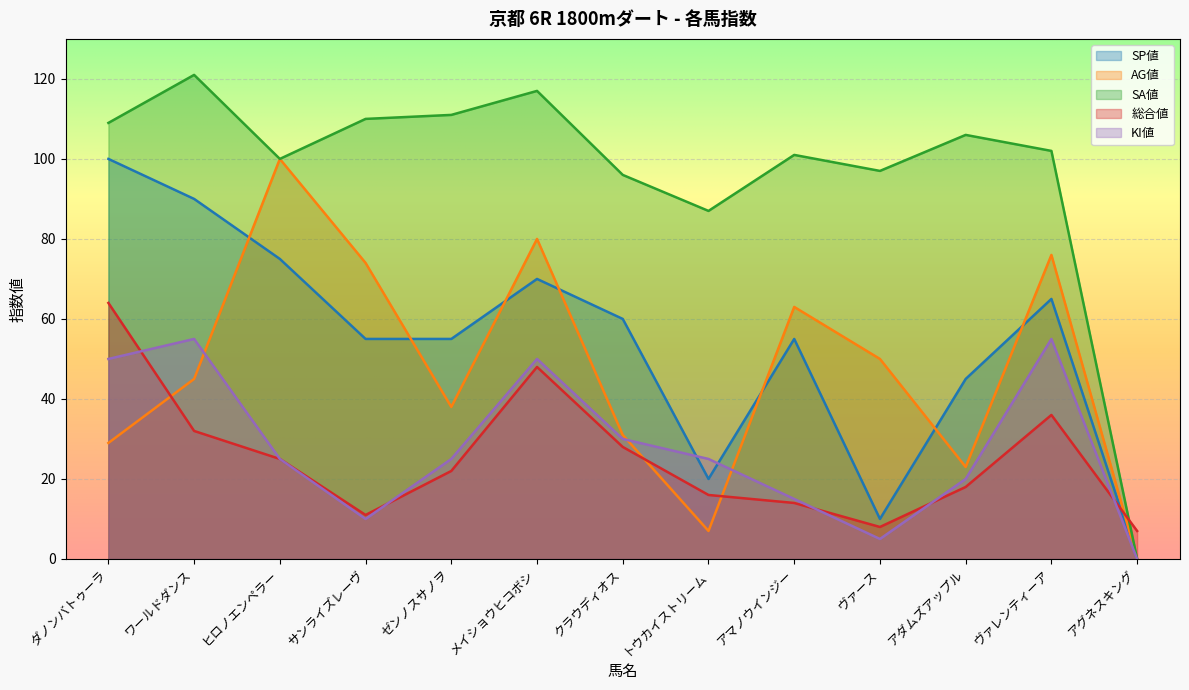

True or false: SA値 and SP値 cross at least once.

False